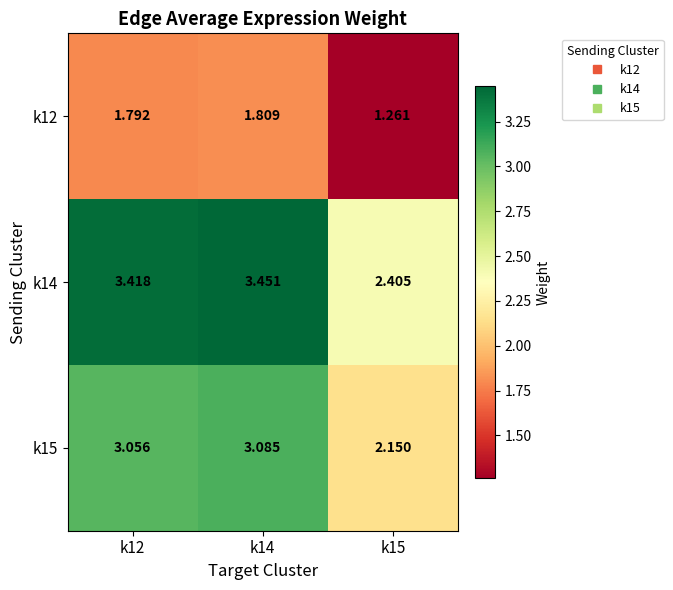

Reading left to right, transcribe all the data shown in this chart.

k12: k12=1.8	k14=1.8	k15=1.3
k14: k12=3.4	k14=3.5	k15=2.4
k15: k12=3.1	k14=3.1	k15=2.1